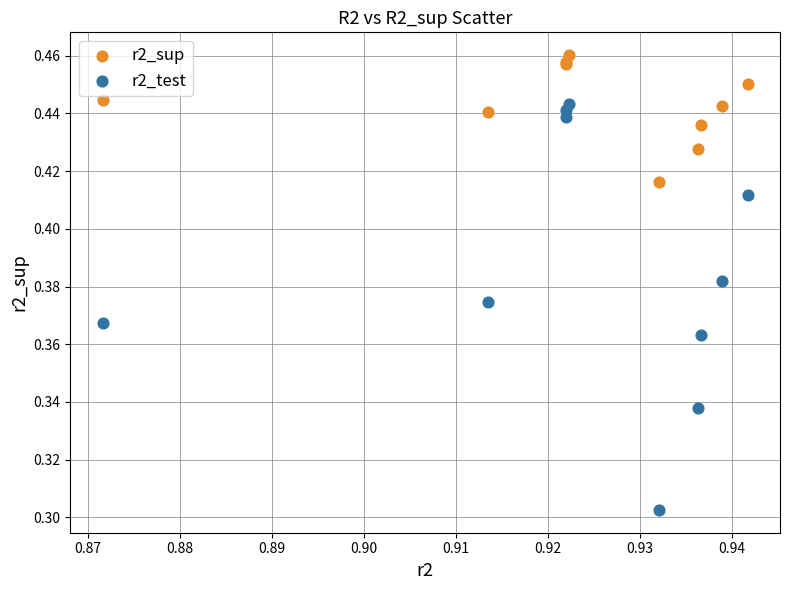

Which series reaches the maximum Y coordinate?

r2_sup